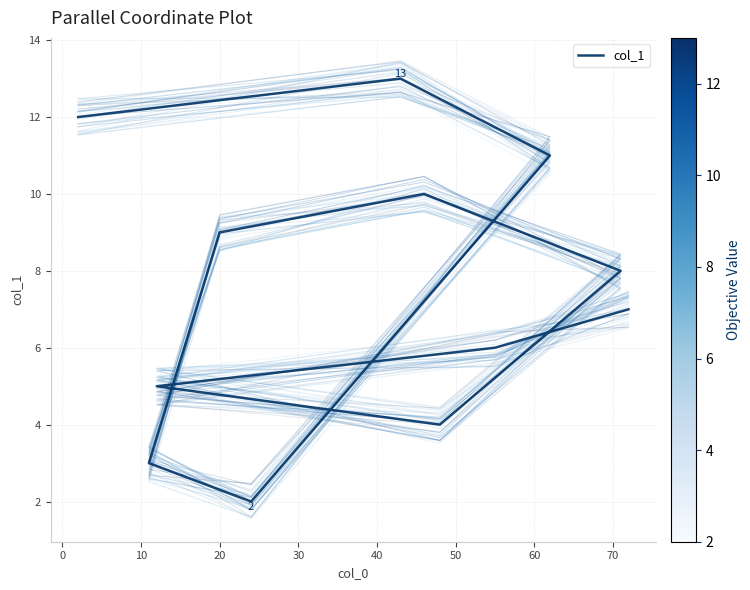

How many data points does each series have?

12